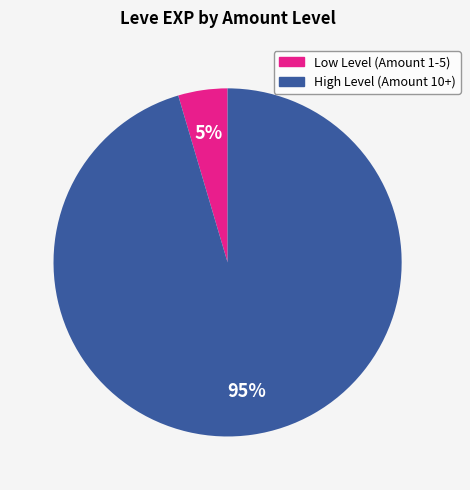

Is there any slice that represents more than half of the pie?

Yes